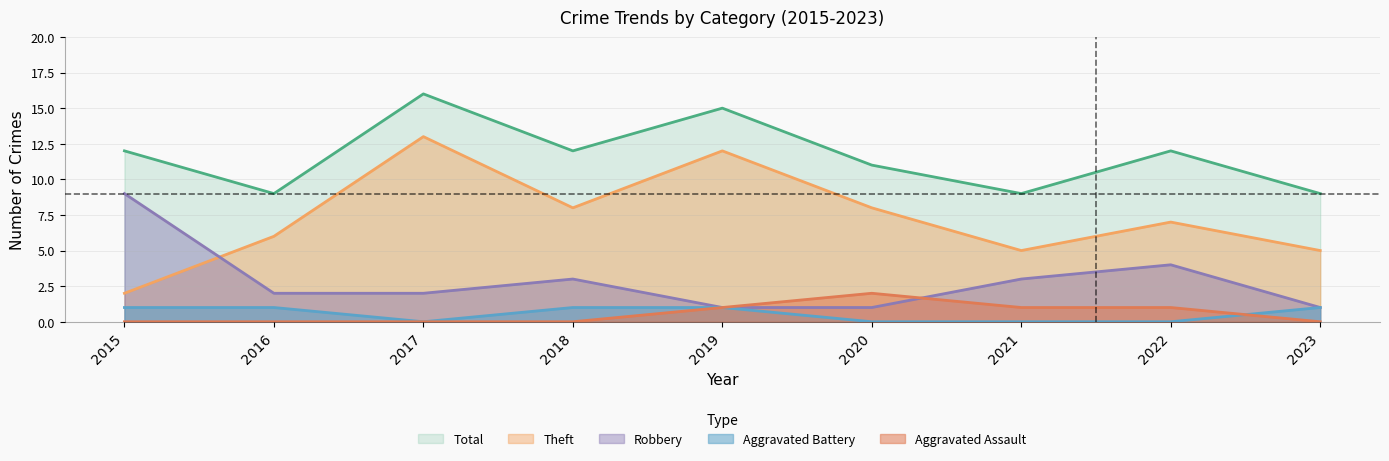

What is the difference between the maximum and second lowest values in the Robbery series?

8